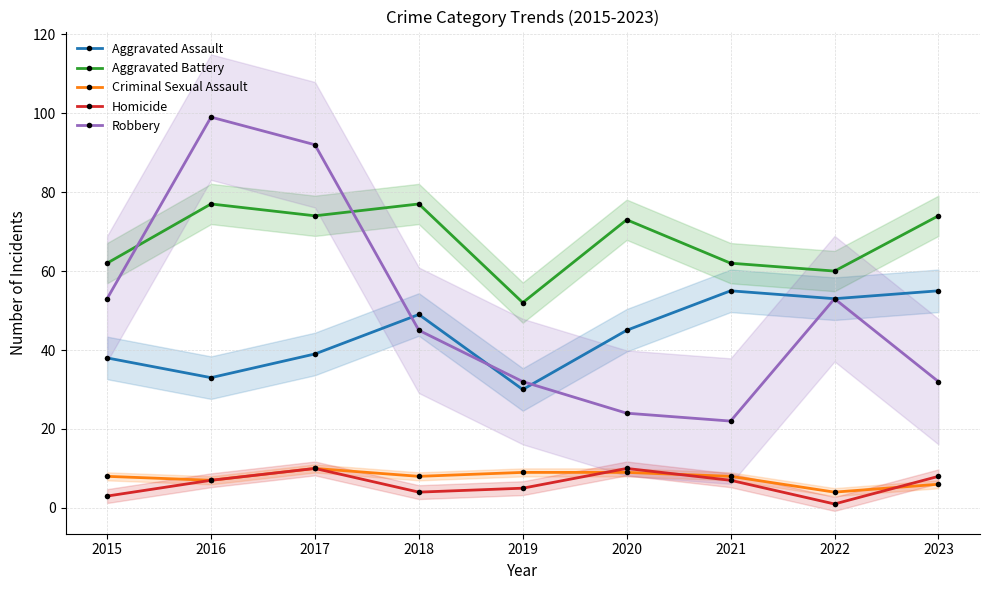

What is the difference between the highest and lowest values at 2018?

73